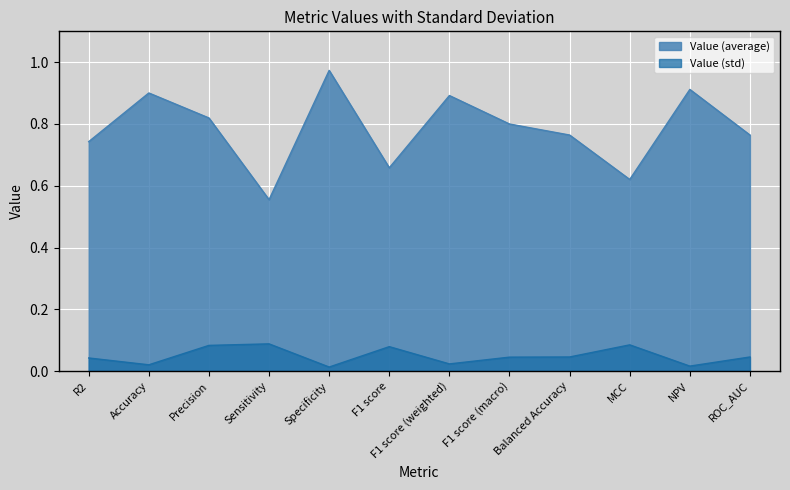

In Value (average), how many points are lower than both neighbors (excluding endpoints)?

3